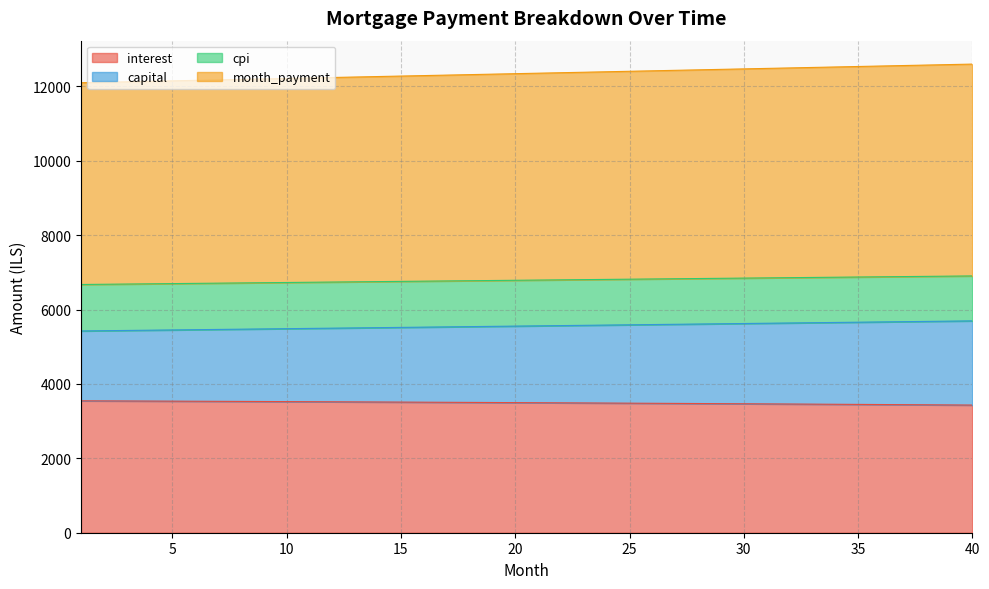

At which label does cpi reach its minimum?

1